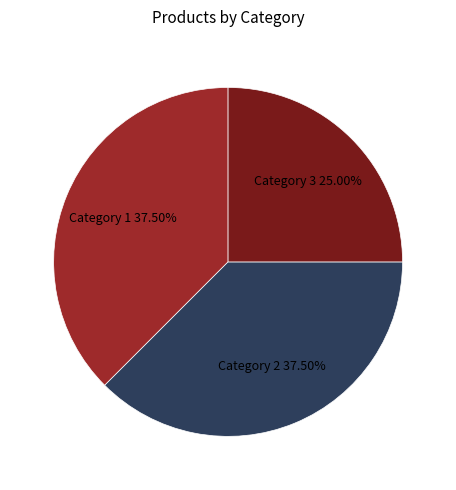

Is there a majority slice in this chart?

No